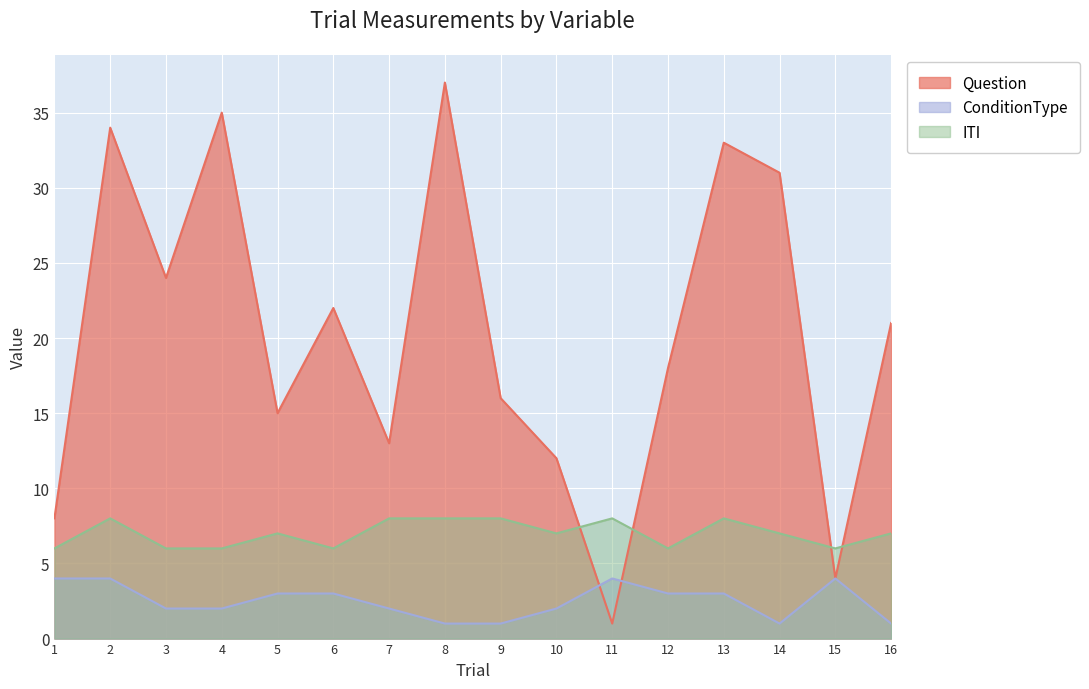

List the series in order of their peak value, lowest first.

ConditionType, ITI, Question